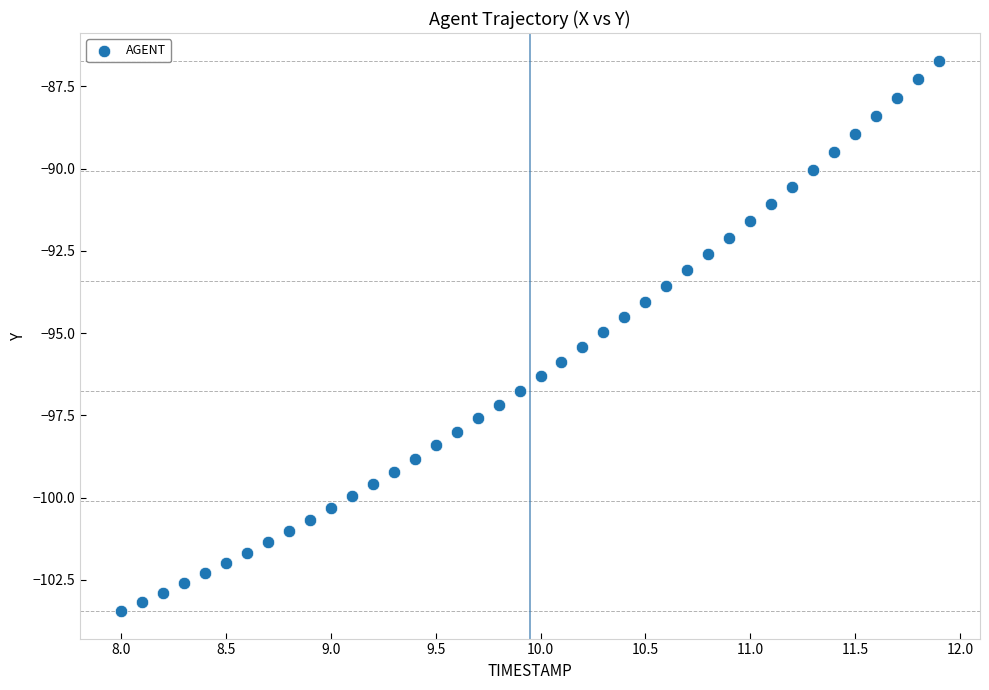

What is the range of X values (max minus min)?

3.9